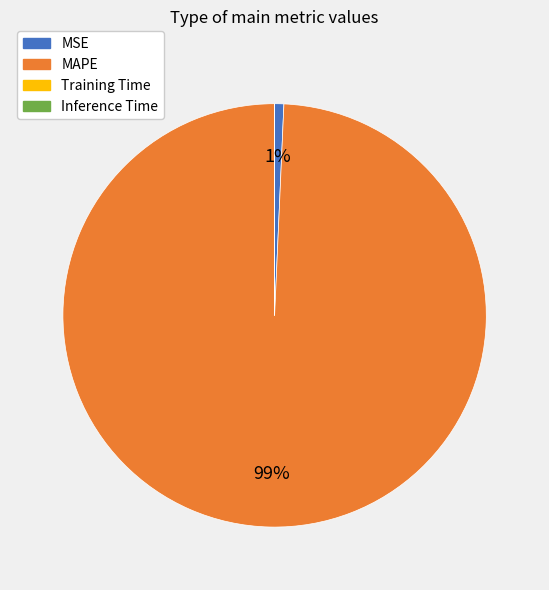

The MSE slice represents 11% of the pie. True or false?

False